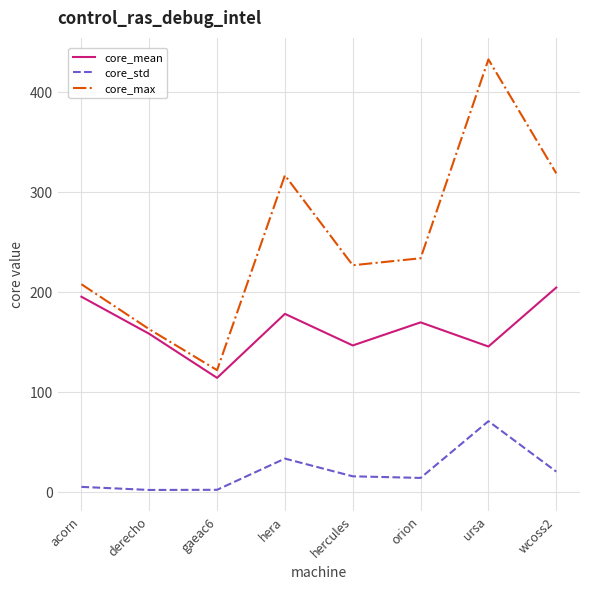

What is the total value across all series at derecho?

323.5